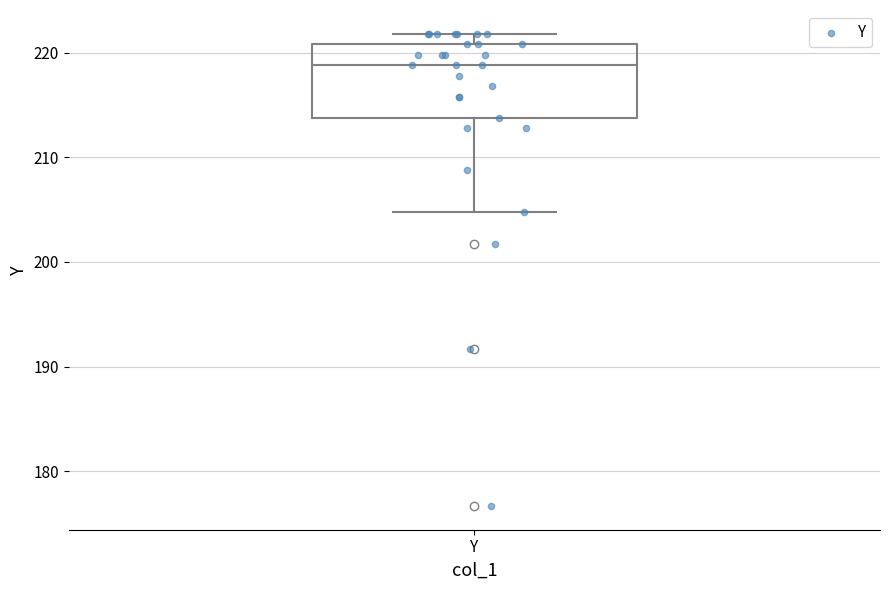

Where does the upper whisker of the box for Y end on the y-axis? The values are not printed on the chart, so give them approximately, as read against the axis.

222